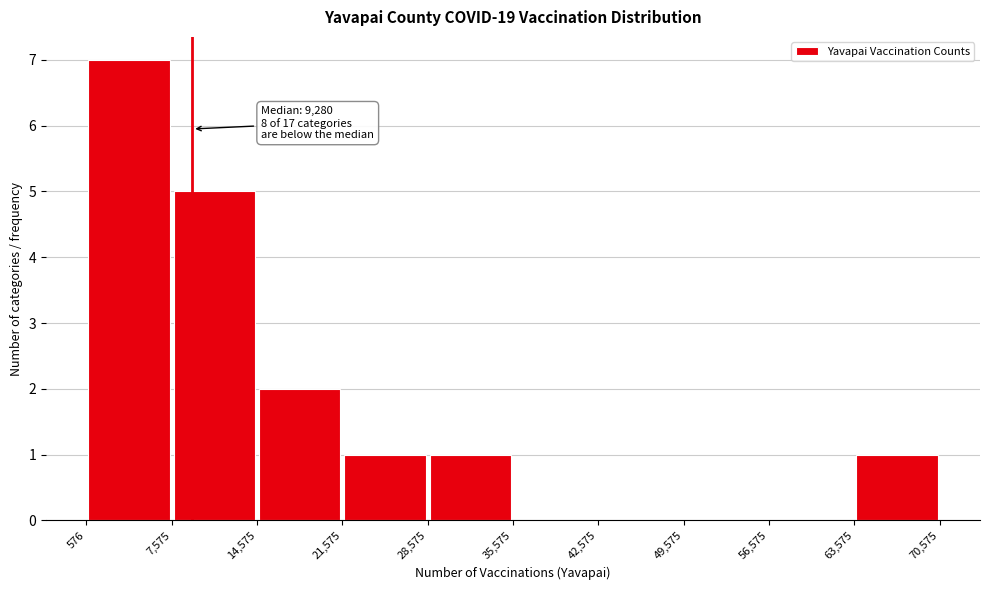

Over which range of the x-axis is the bar tallest?

576 to 7,575